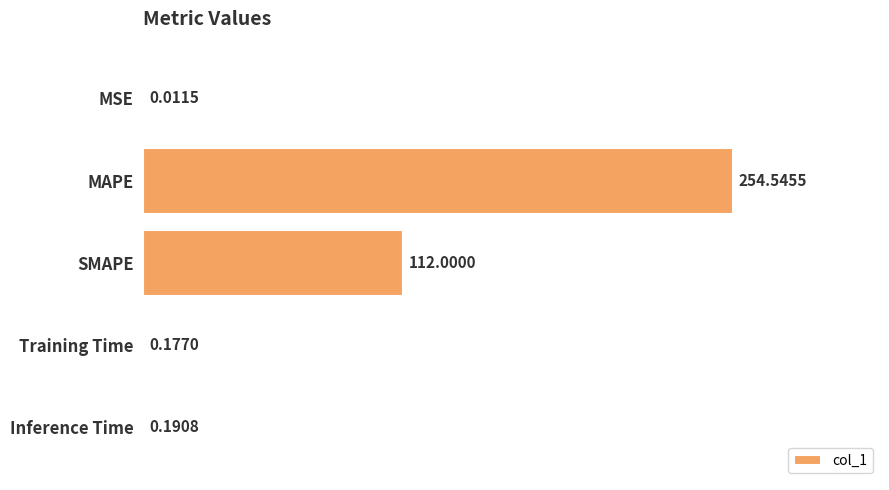

What is the change in value from MSE to Inference Time?

+0.2